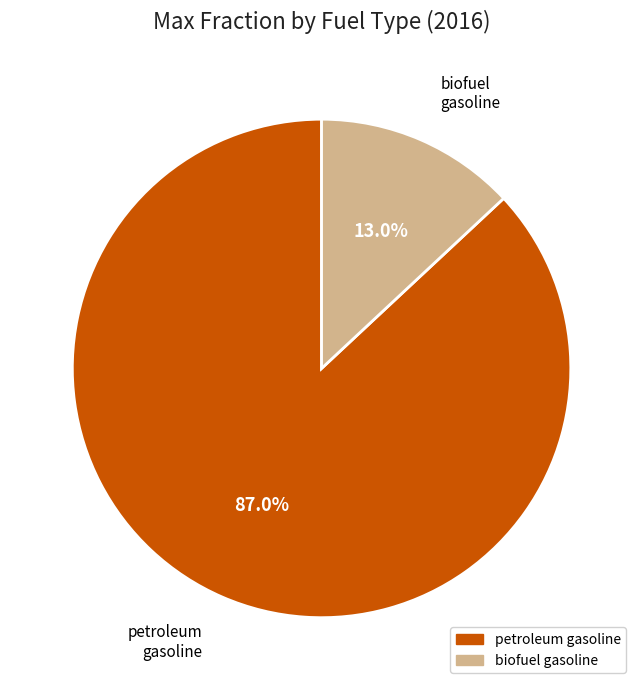

Count the number of slices in the pie.

2